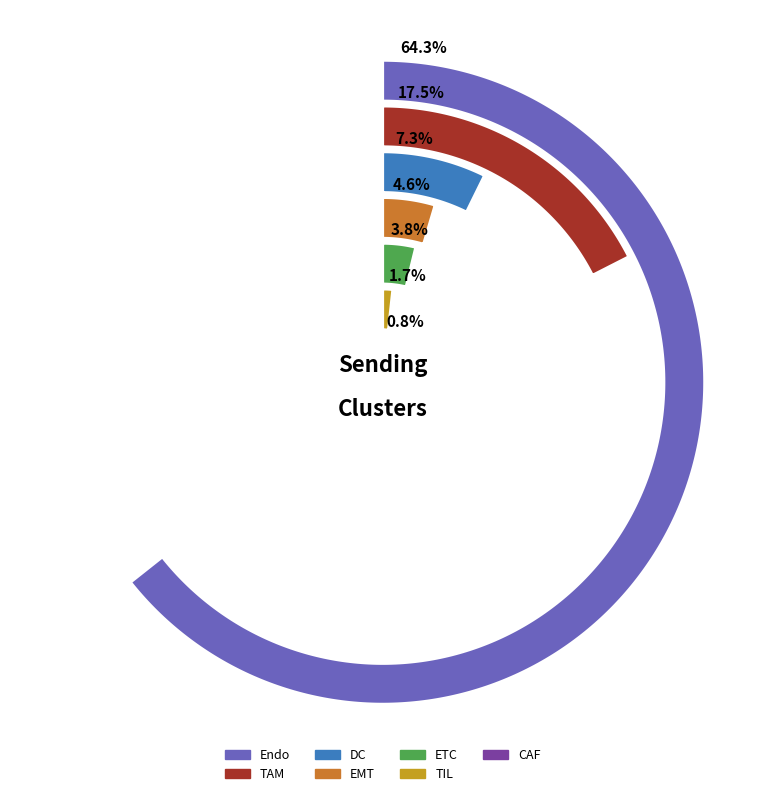

Rank the categories by value from lowest to highest.

CAF, TIL, ETC, EMT, DC, TAM, Endo